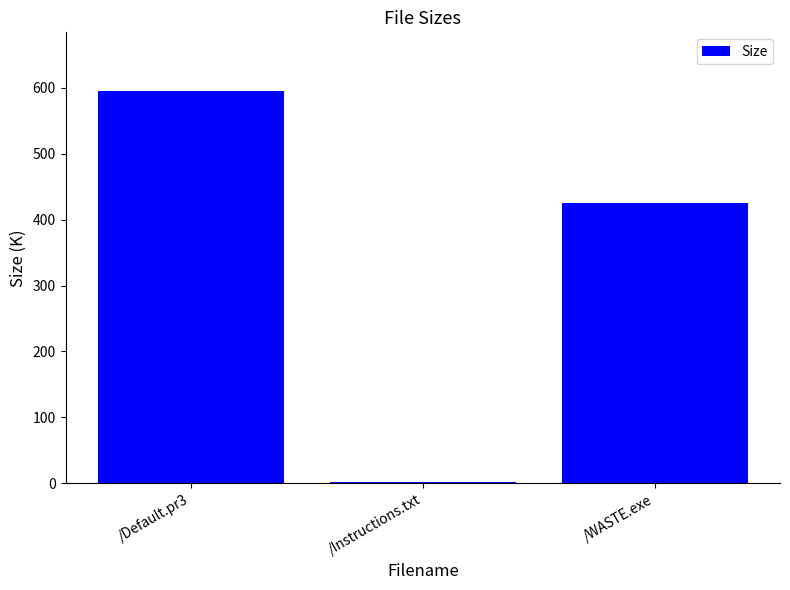

What is the greatest value displayed?

594.6